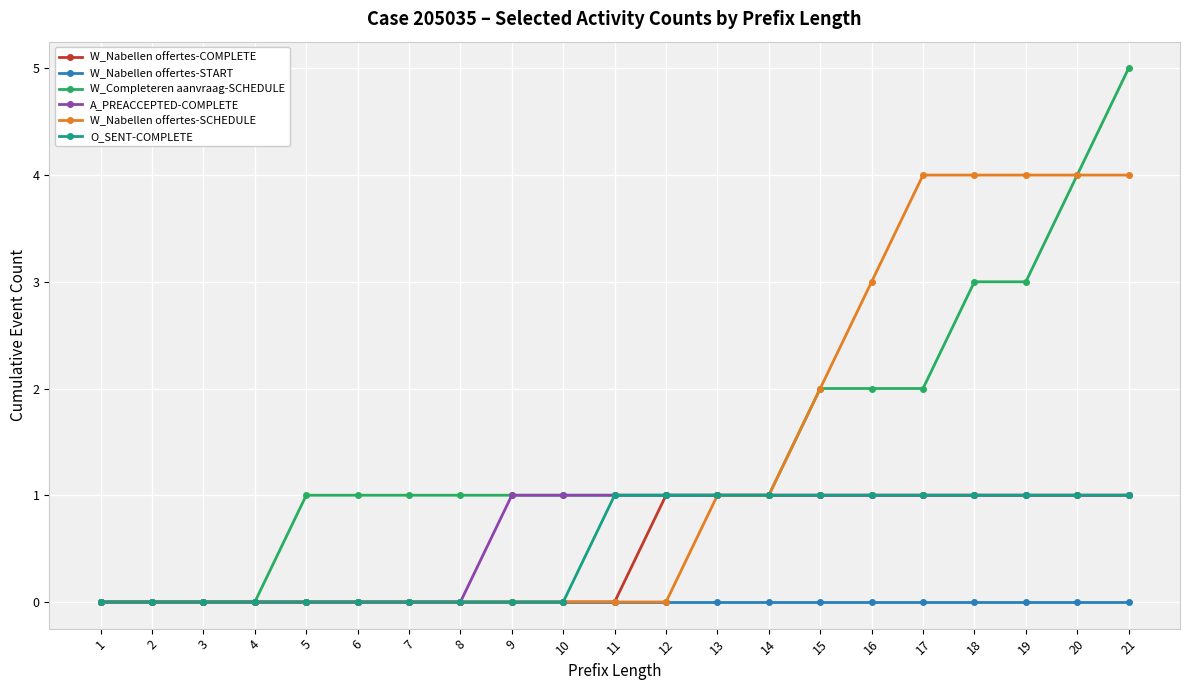

Between 1 and 16, which series saw the biggest shift?

W_Nabellen offertes-SCHEDULE